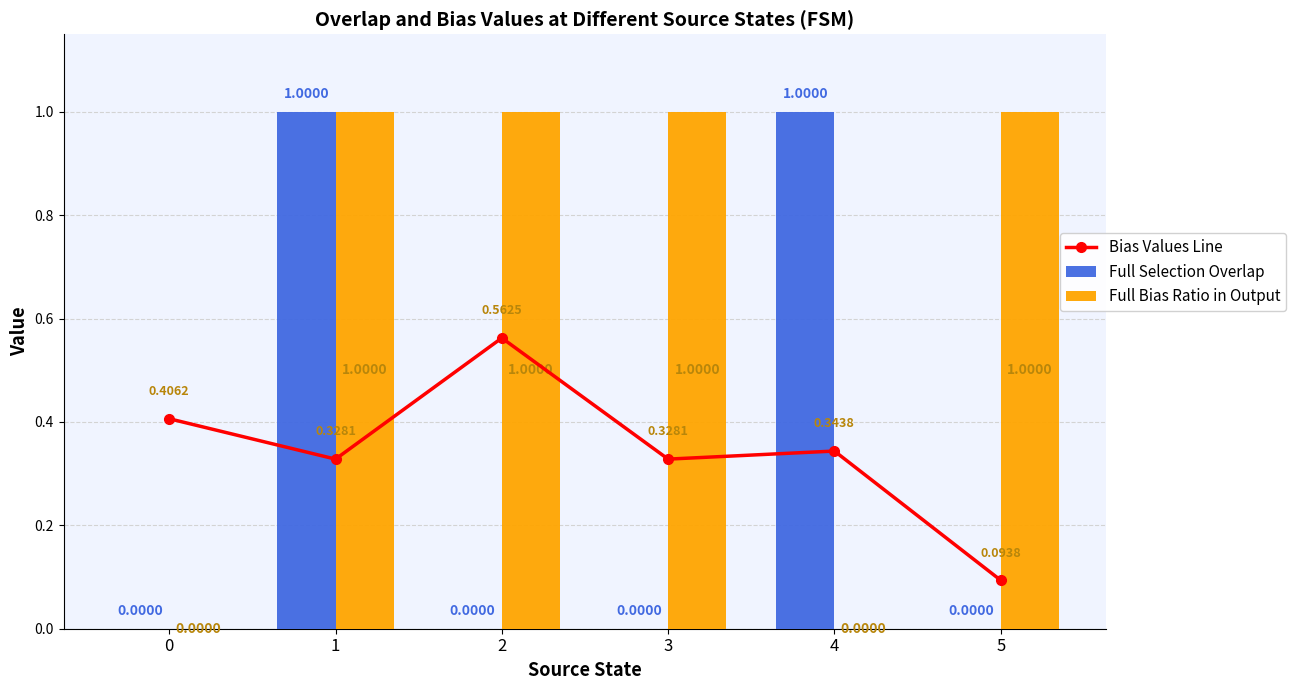

Reading left to right, list all the values displayed in this chart.

Bias Values Line: 0=0.4	1=0.3	2=0.6	3=0.3	4=0.3	5=0.1
Full Selection Overlap: 0=0.0	1=1.0	2=0.0	3=0.0	4=1.0	5=0.0
Full Bias Ratio in Output: 0=0.0	1=1.0	2=1.0	3=1.0	4=0.0	5=1.0